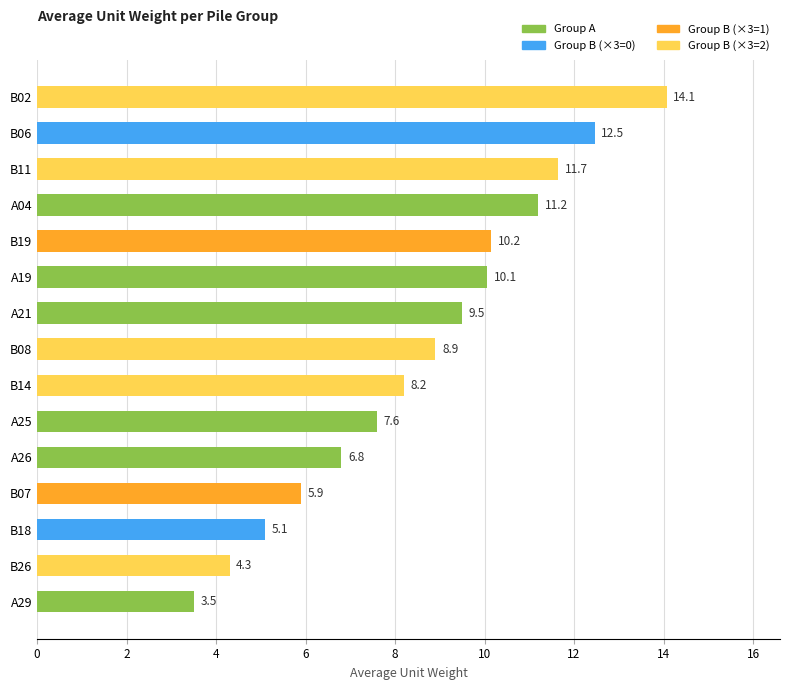

What is the average value?

8.6